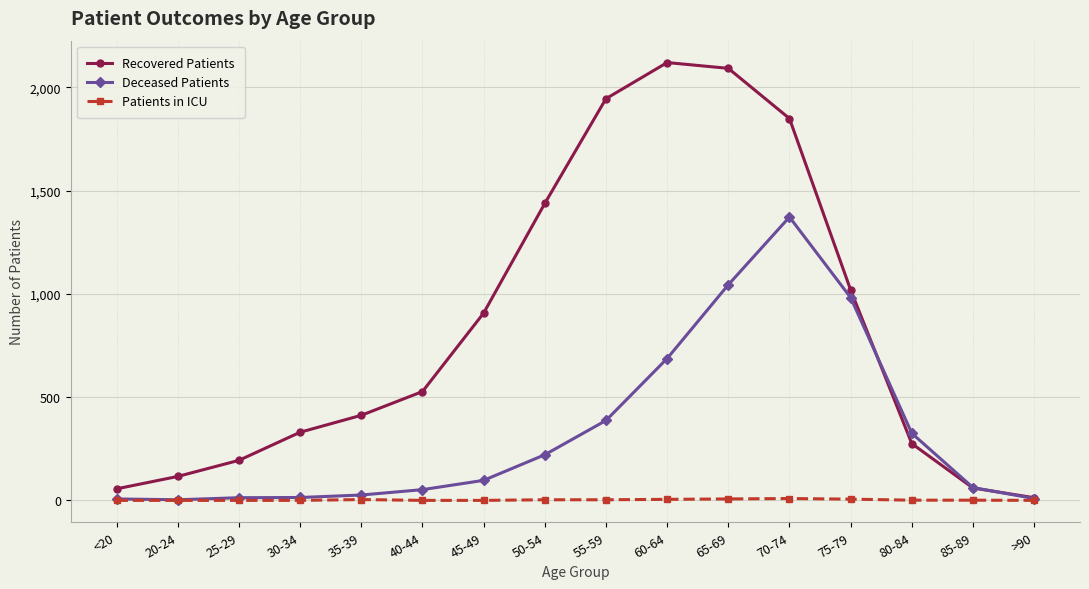

What position from the right is 30-34?

13